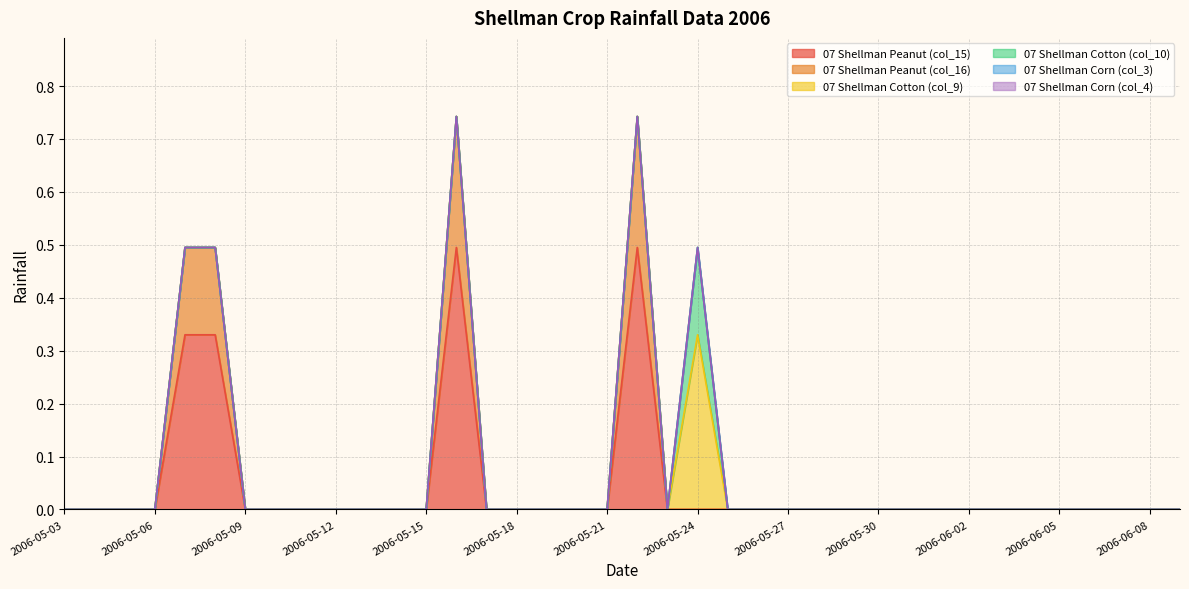

How many lines are shown in the chart?

6